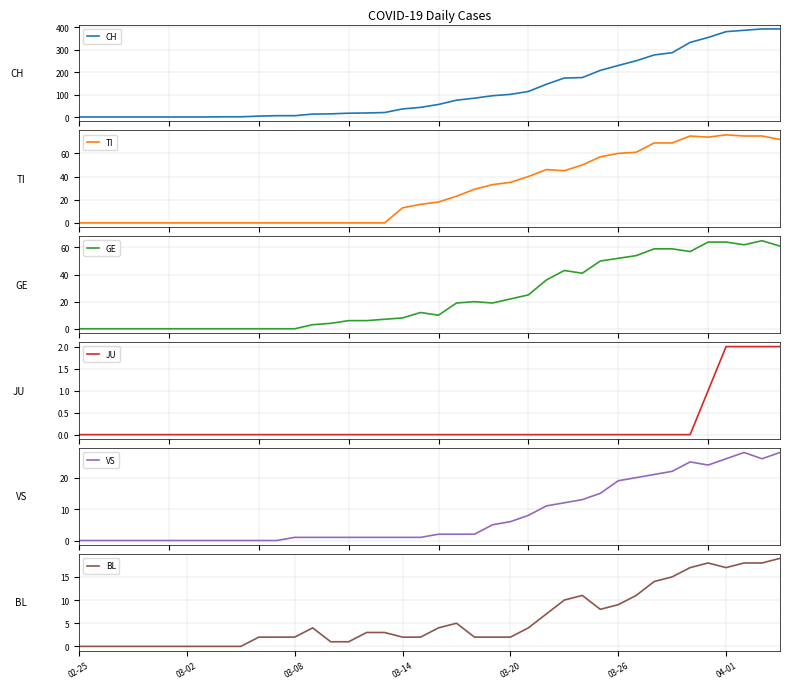

Does the chart have visible grid lines?

Yes